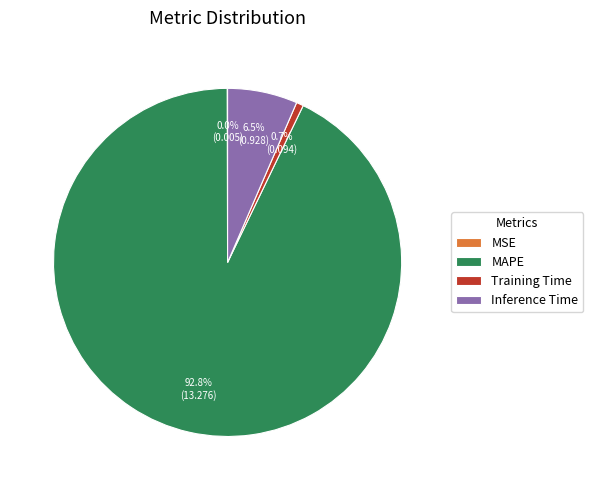

To the nearest percent, what portion does MAPE represent?

93%